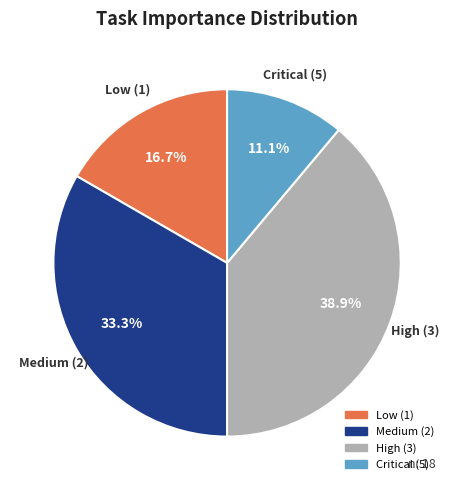

Is there any slice that represents more than half of the pie?

No